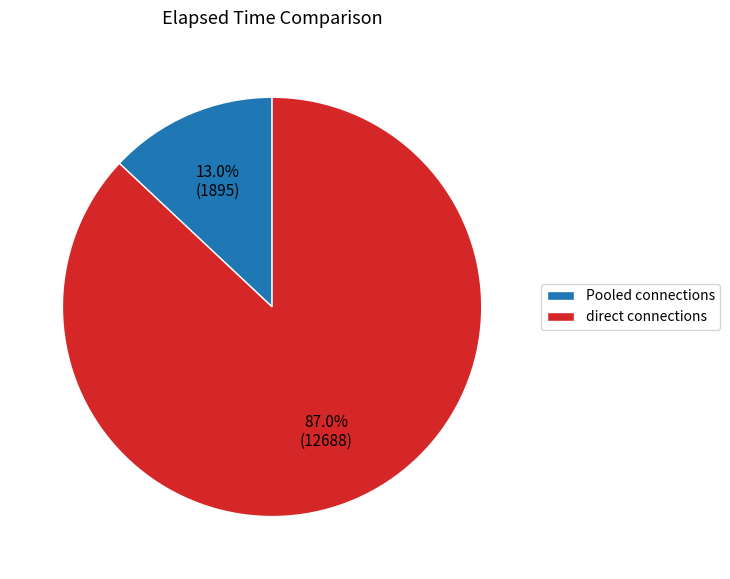

What percentage is the direct connections slice, to the nearest percent?

87%